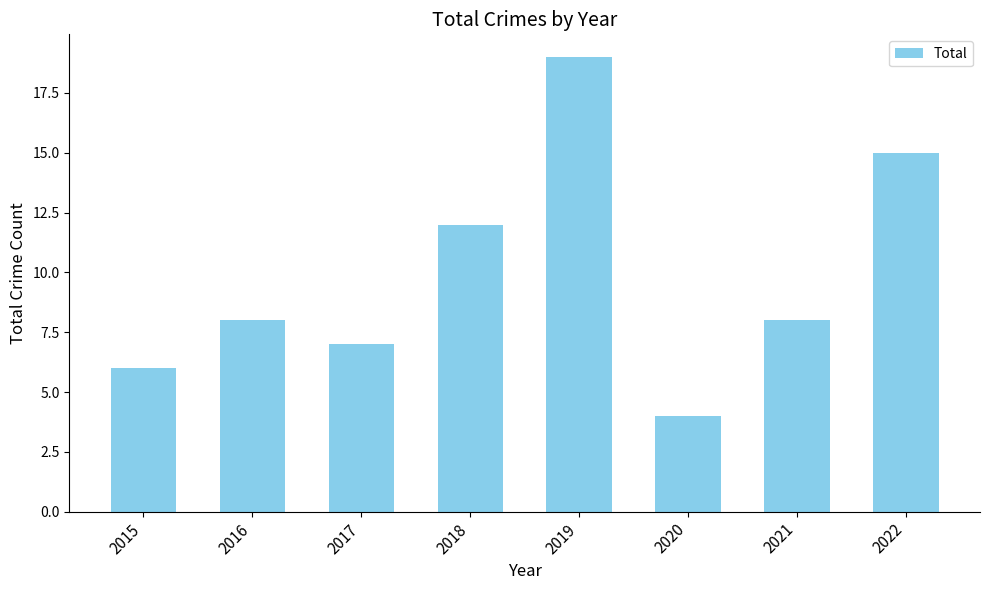

The chart shows a value of 4 at 2016. True or false?

False